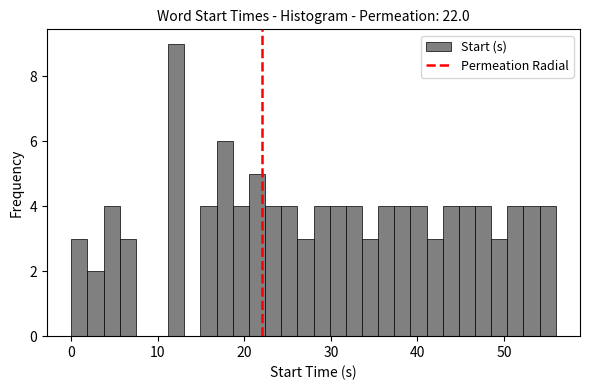

Read against the x-axis, roughly where is the centre of the tallest bar?

12